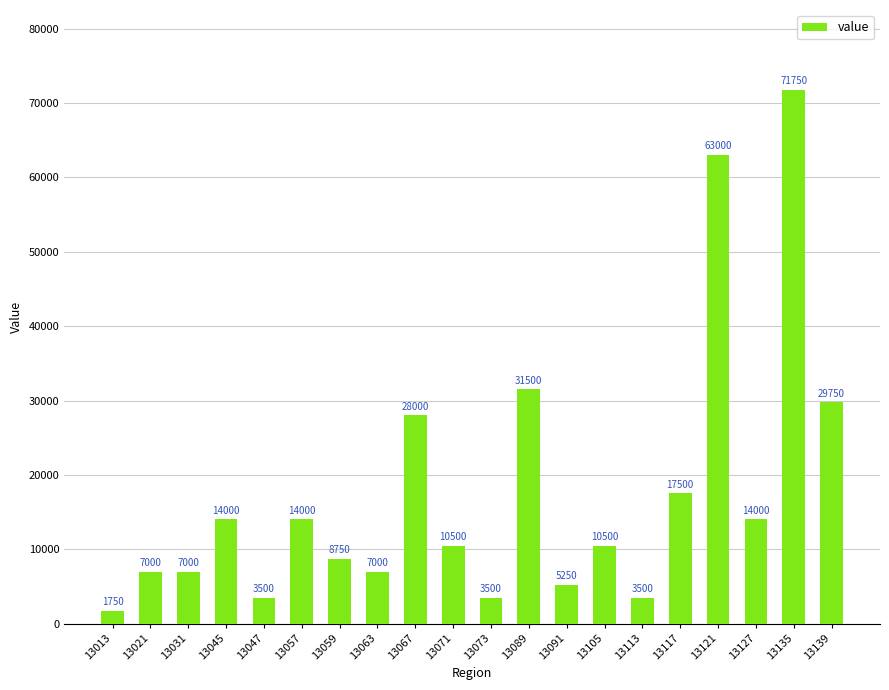

The value at 13073 is 3500. True or false?

True